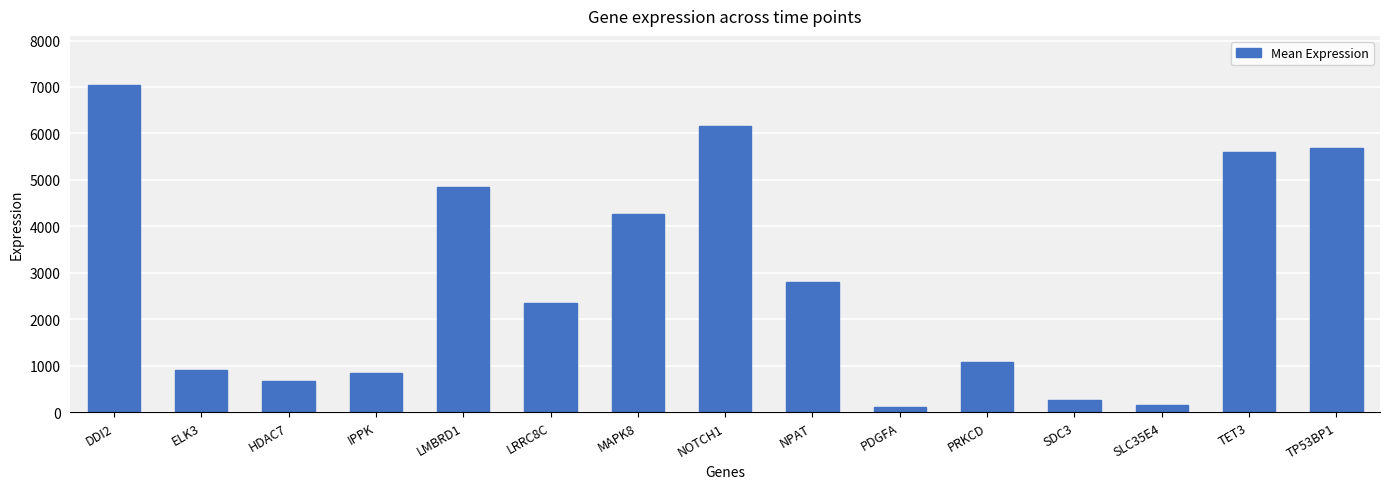

What is the minimum value shown in the chart?

103.0